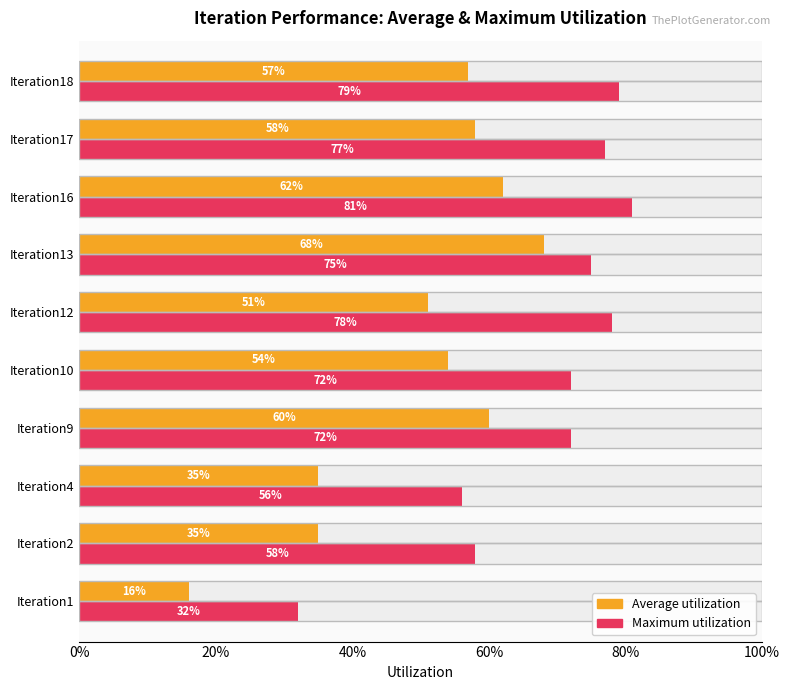

What is the spread (max minus min) of values at Iteration13?

0.1